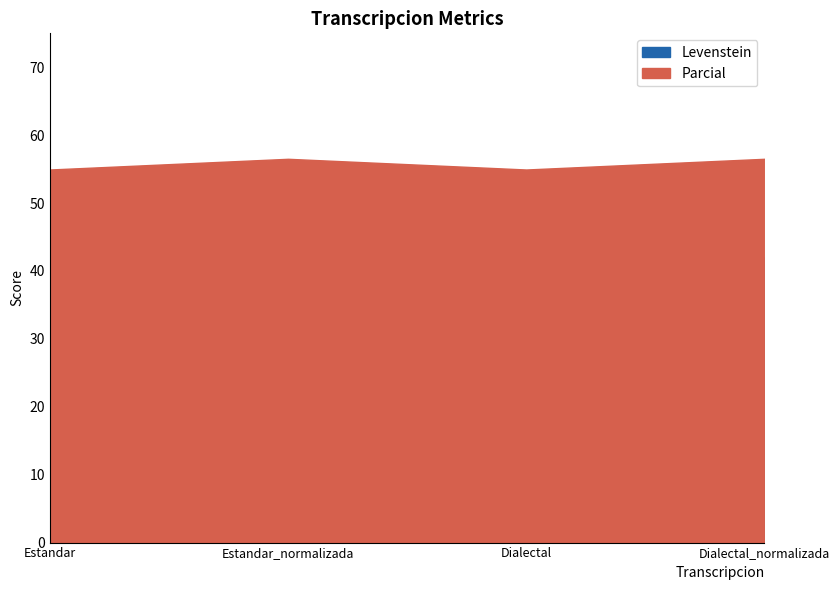

What is the label of the 1st point from the right?

Dialectal_normalizada